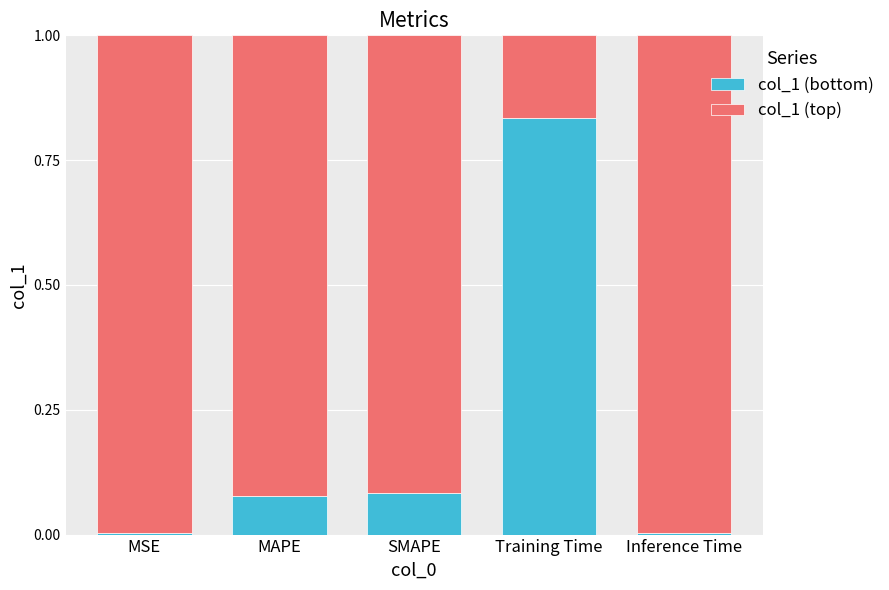

At which label does col_1 (bottom) reach its peak?

Training Time